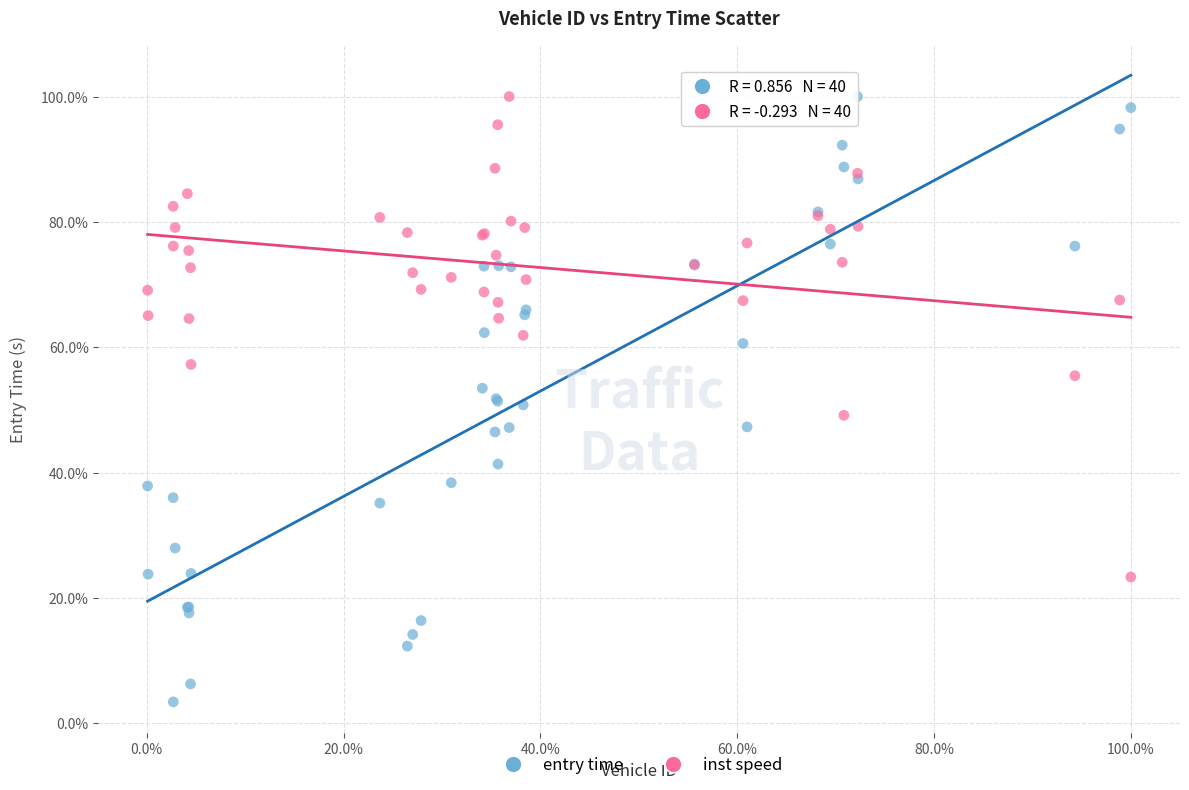

What are all the series names shown in the legend?

entry time, inst speed